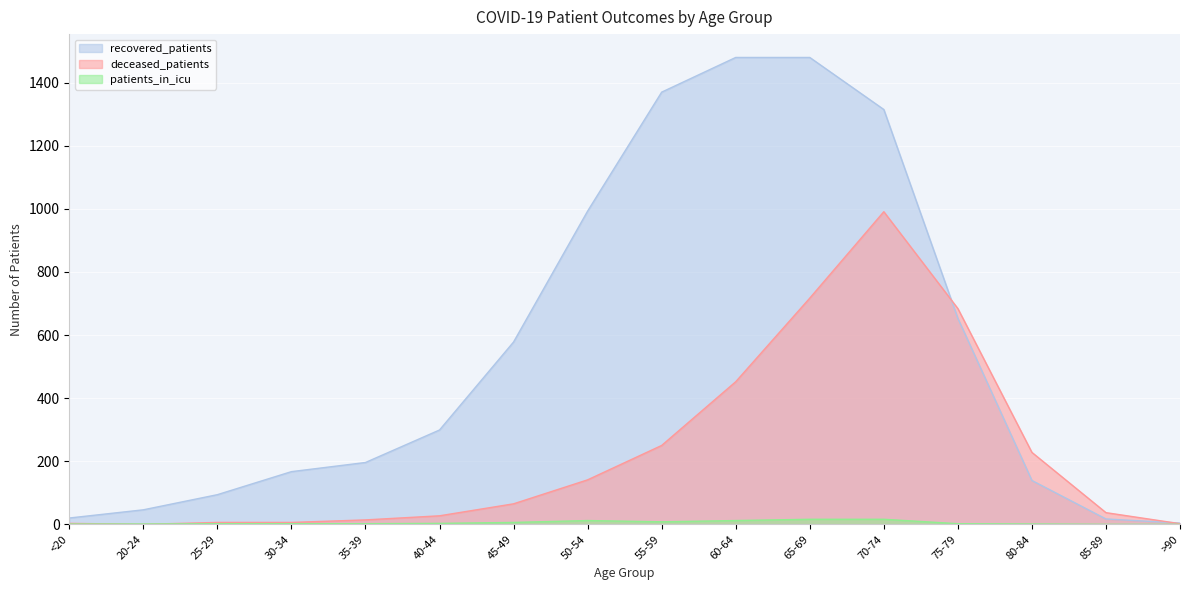

What is the value of the recovered_patients point at the 8th from the left?

993